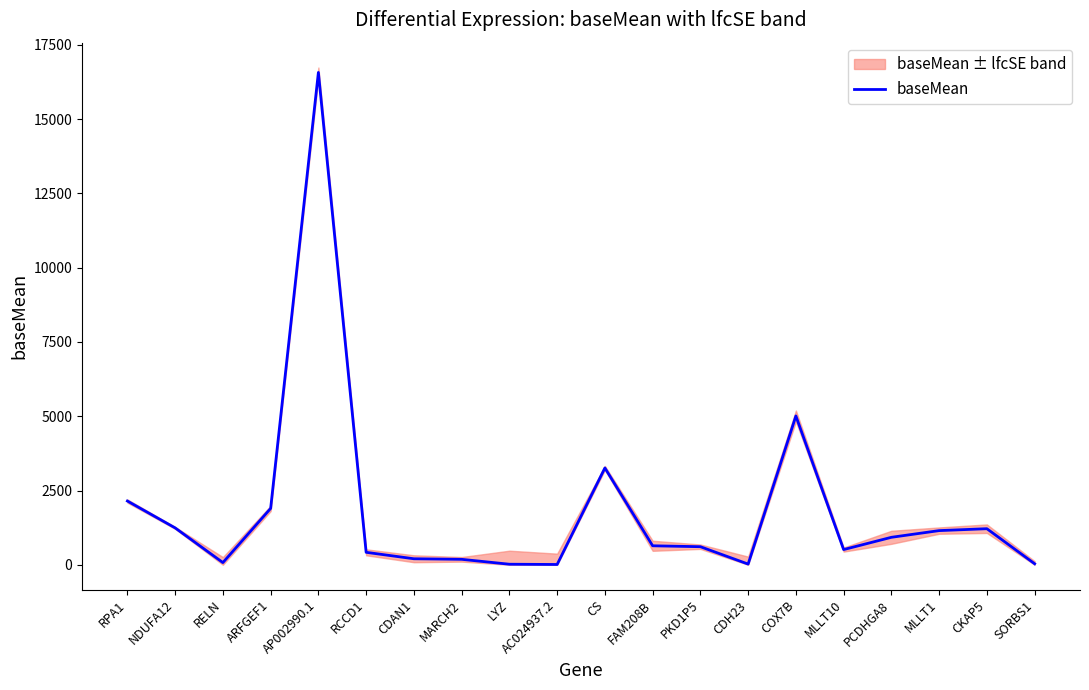

List the labels in order of value, smallest first.

AC024937.2, LYZ, CDH23, SORBS1, RELN, MARCH2, CDAN1, RCCD1, MLLT10, PKD1P5, FAM208B, PCDHGA8, MLLT1, CKAP5, NDUFA12, ARFGEF1, RPA1, CS, COX7B, AP002990.1